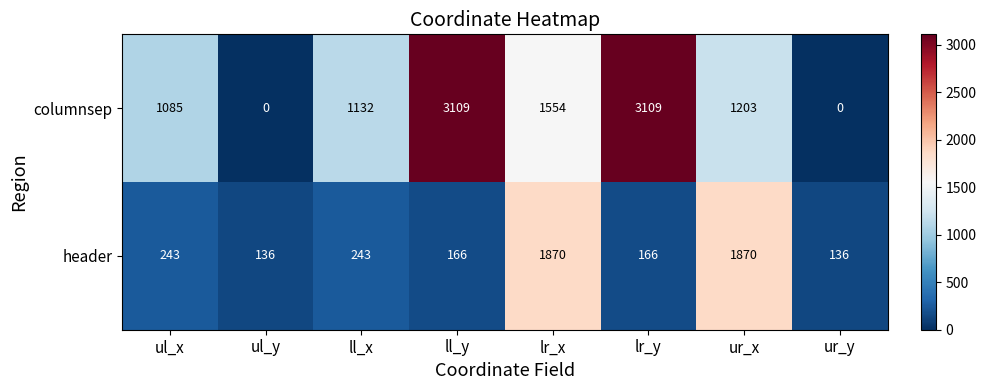

Reading left to right, what are all the values shown in this chart?

columnsep: ul_x=1085	ul_y=0	ll_x=1132	ll_y=3109	lr_x=1554	lr_y=3109	ur_x=1203	ur_y=0
header: ul_x=243	ul_y=136	ll_x=243	ll_y=166	lr_x=1870	lr_y=166	ur_x=1870	ur_y=136